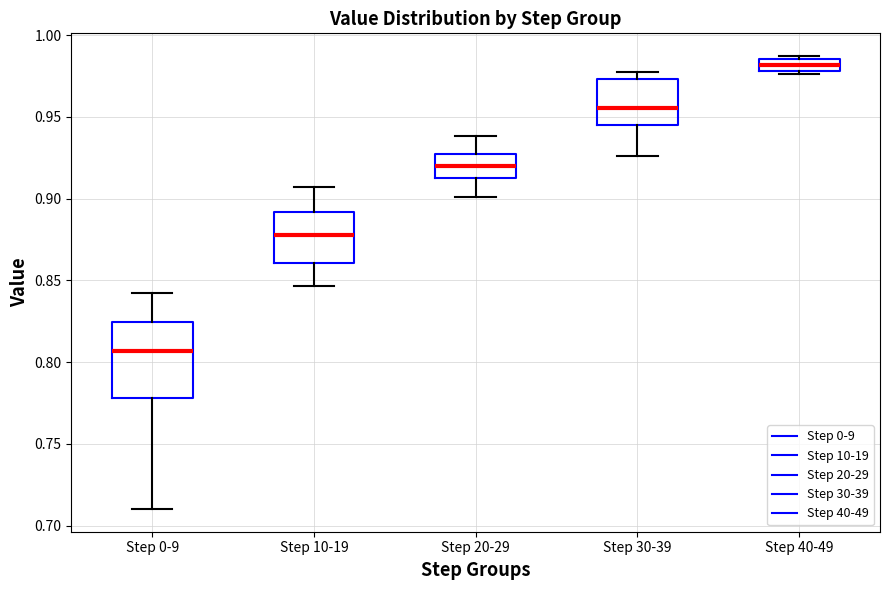

Where does the lower whisker of the box for Step 0-9 end on the y-axis? The values are not printed on the chart, so give them approximately, as read against the axis.

0.710